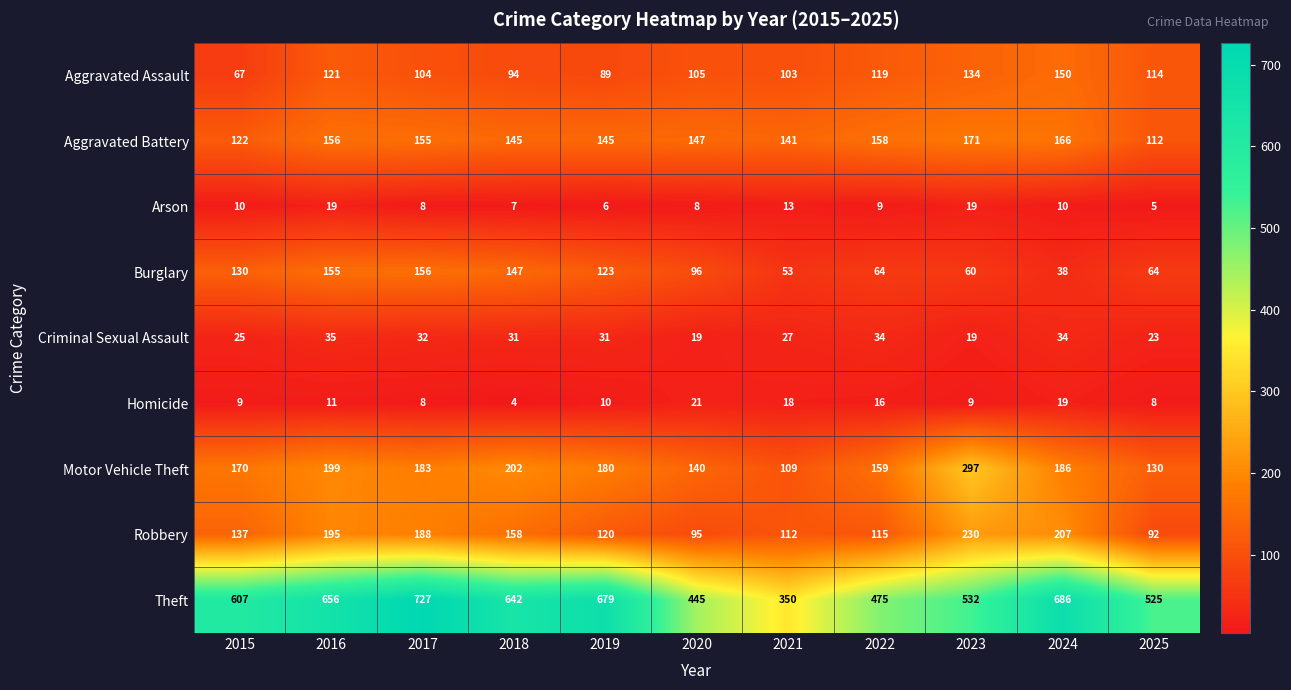

How many distinct data groups are displayed?

9